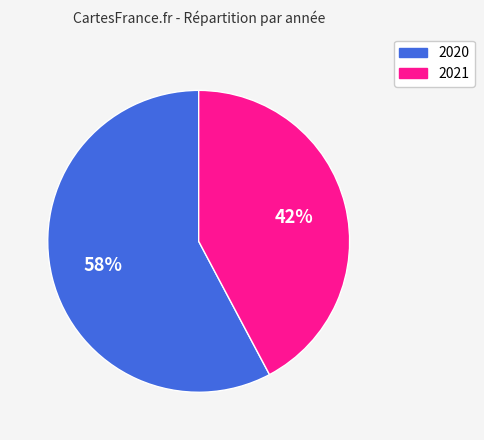

To the nearest percent, what portion does 2021 represent?

42%